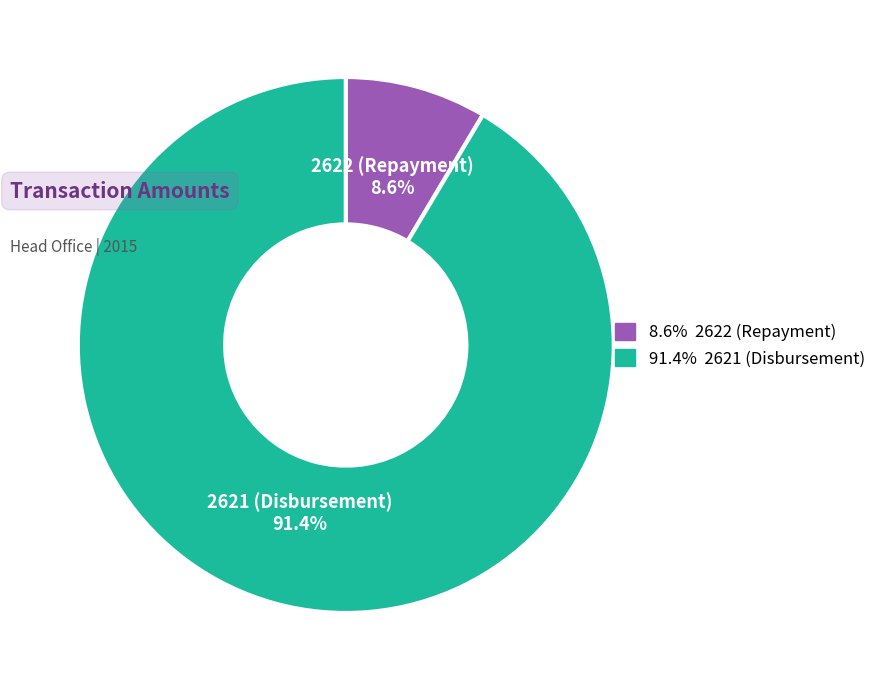

To the nearest percent, what is the difference between the largest and smallest slice percentages?

83%